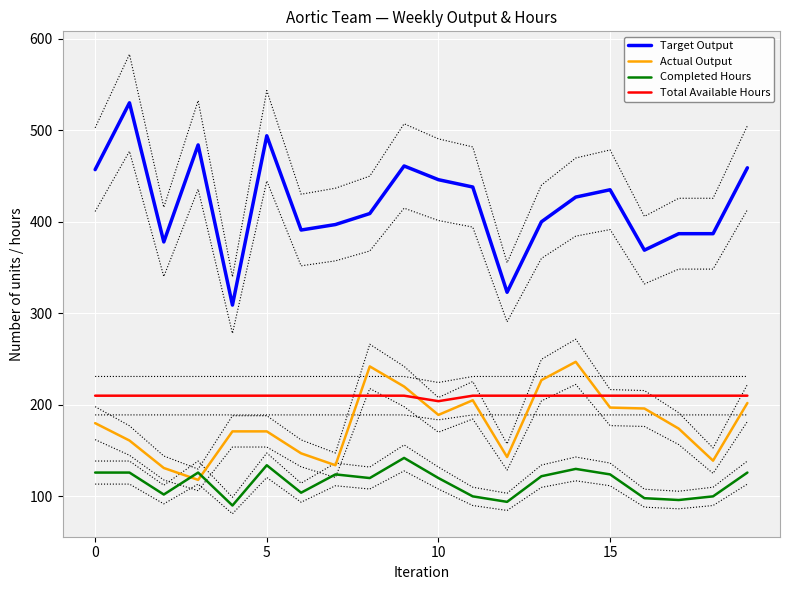

At which label is Completed Hours closest to 116?

8